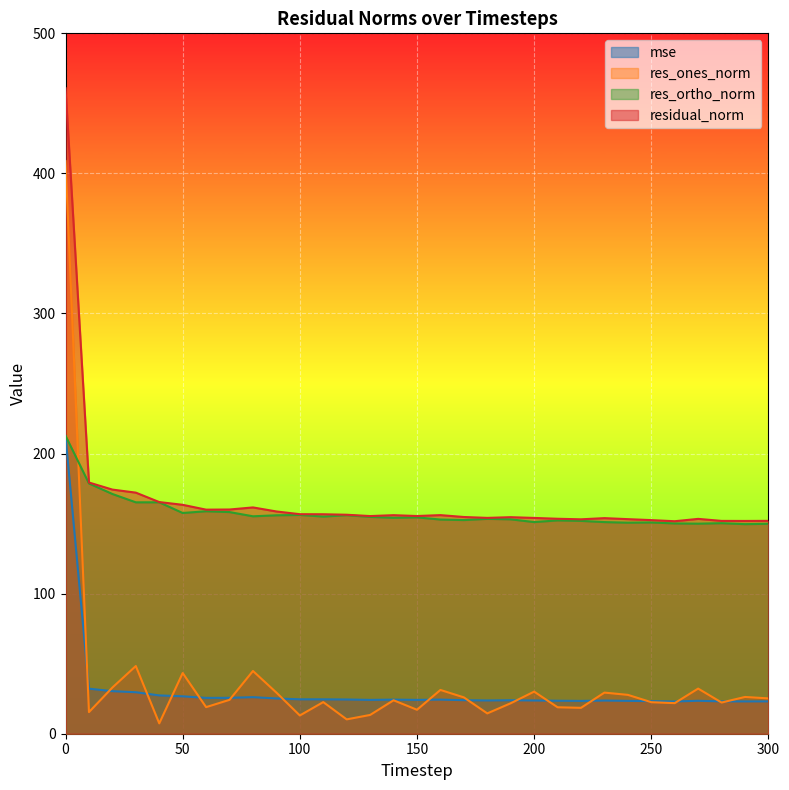

What are all the series names shown in the legend?

mse, res_ones_norm, res_ortho_norm, residual_norm